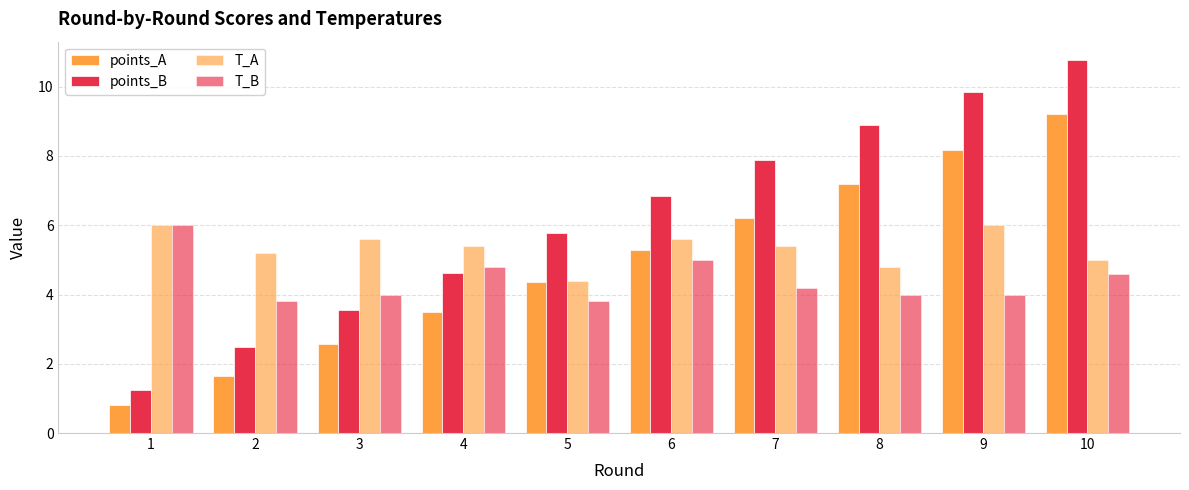

The value of points_B at 1 is 1.2. True or false?

True